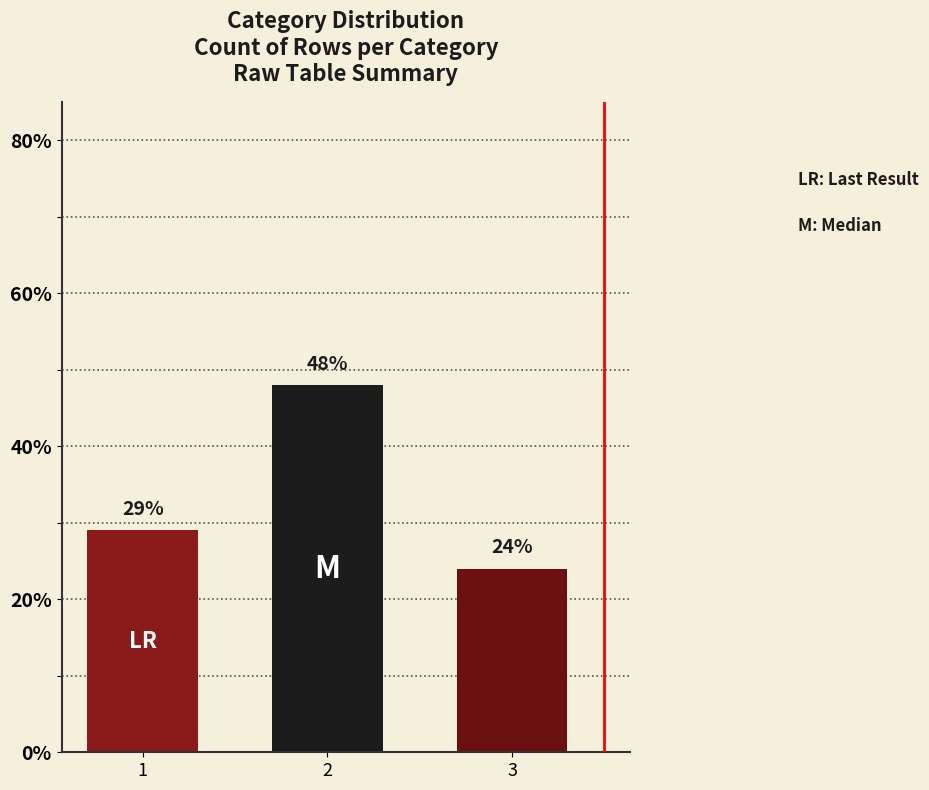

Between 3 and 1, which is larger?

1